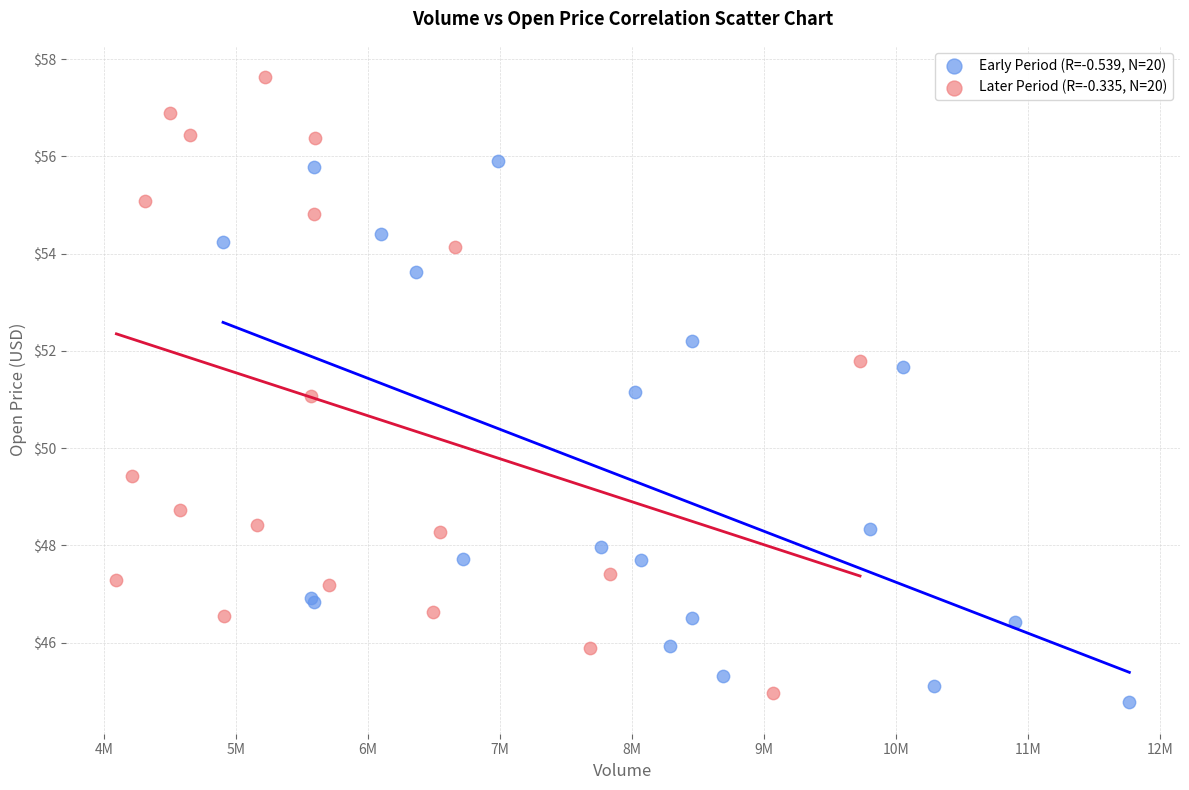

Which series reaches the maximum Y coordinate?

Later Period (R=-0.335, N=20)